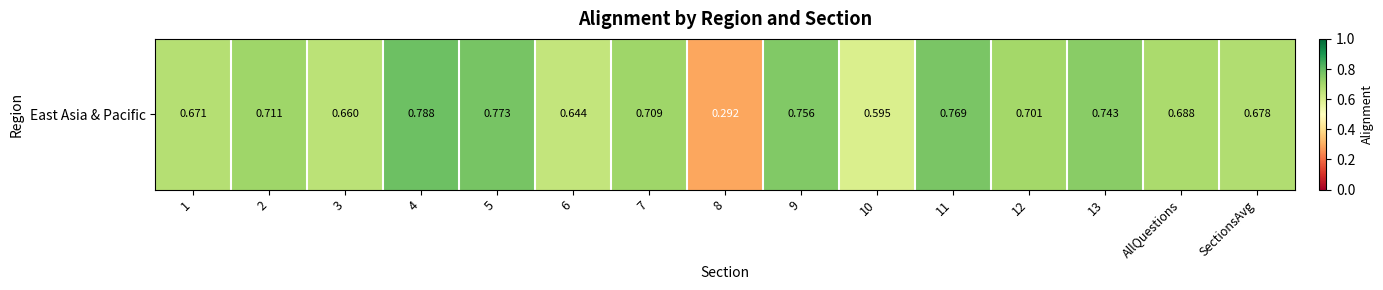

Count the values in the range 0 to 1.

15